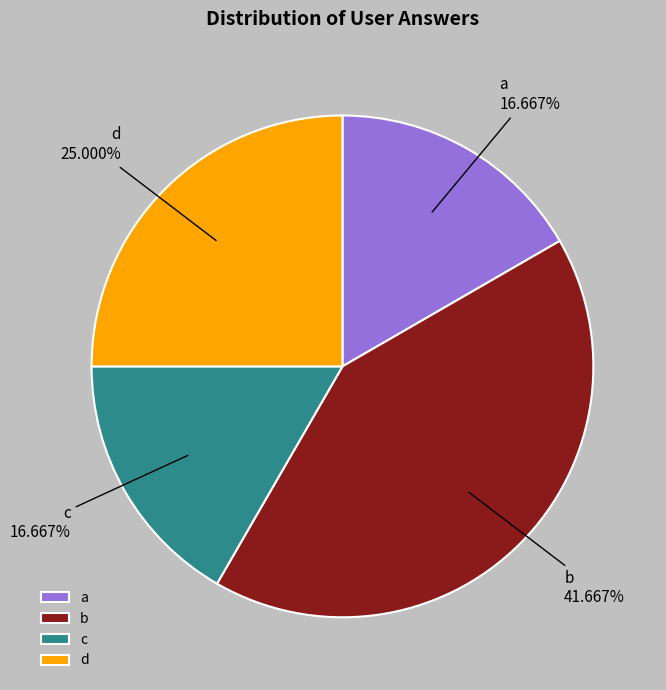

Is there any slice that represents more than half of the pie?

No